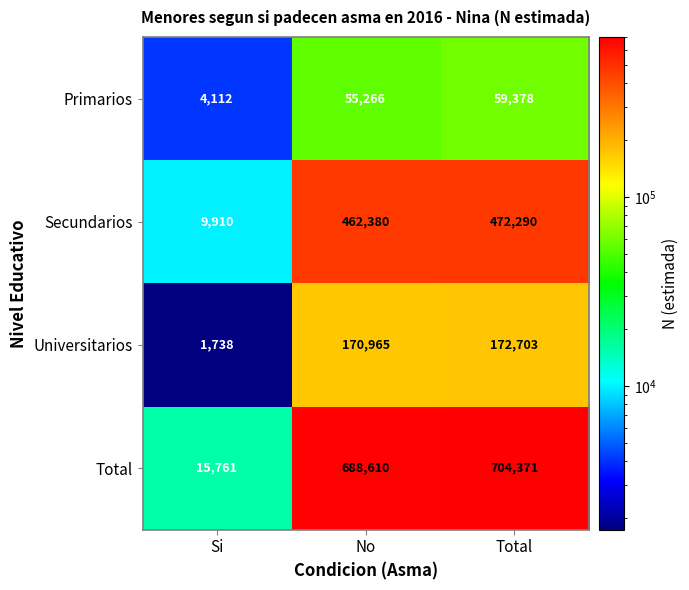

What value does the Primarios series have at Si, to the nearest 100?

4100